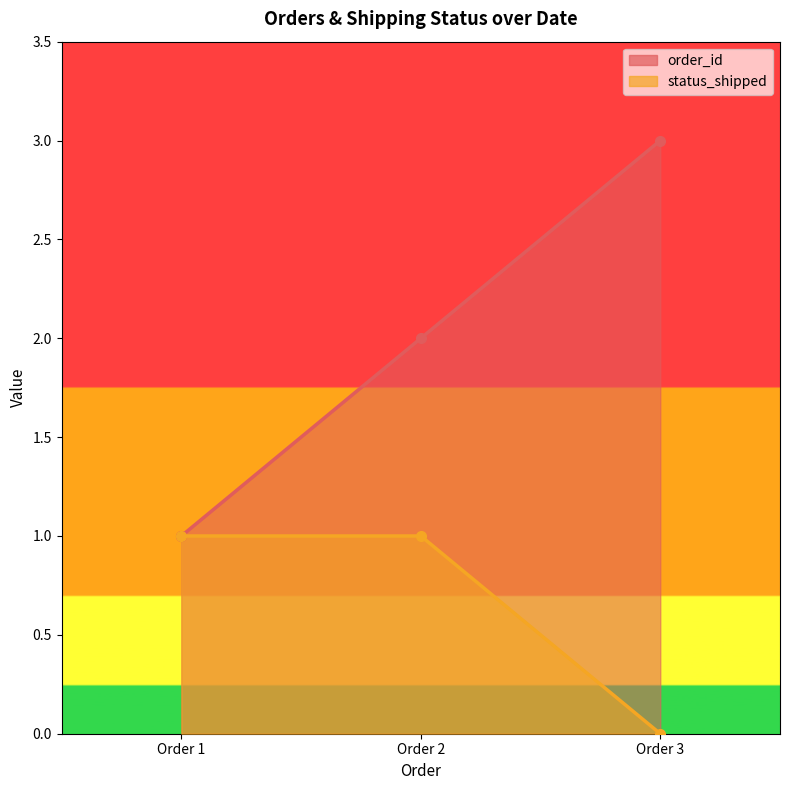

Which category has the lowest value in the status_shipped series?

Order 3